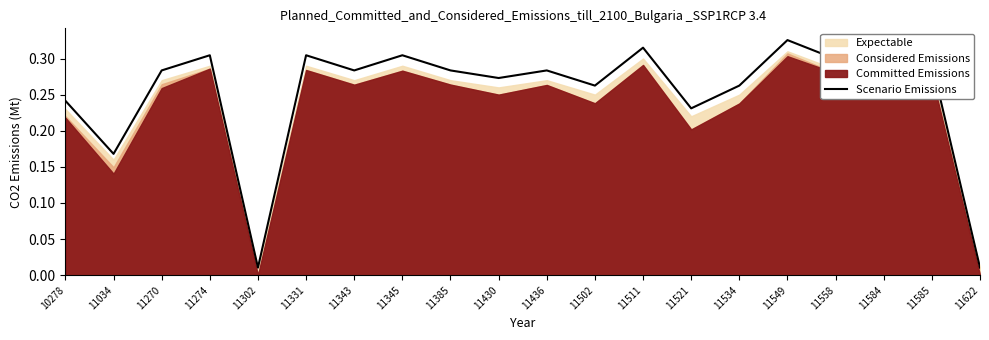

How many categories are shown in the chart?

20